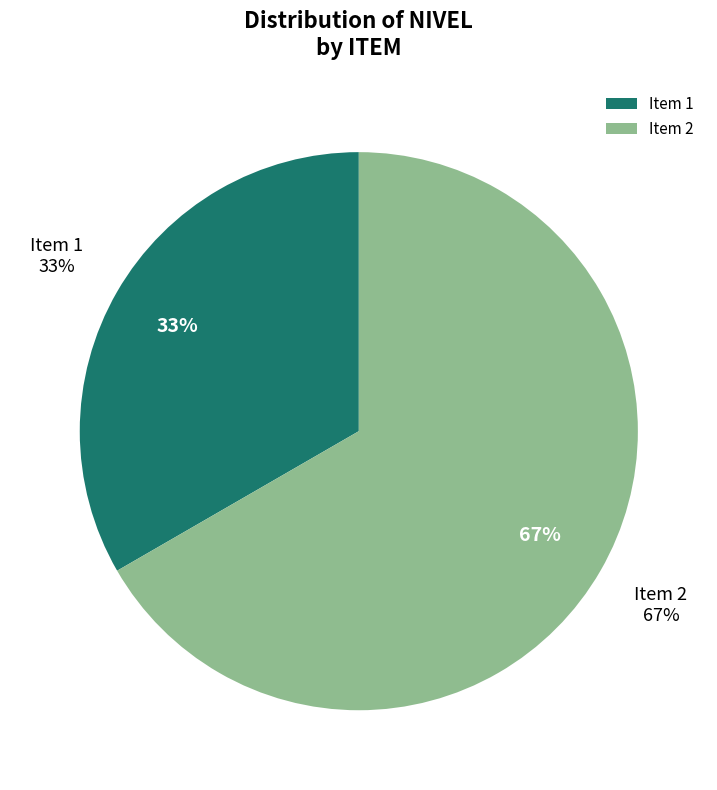

How many segments does this pie chart have?

2